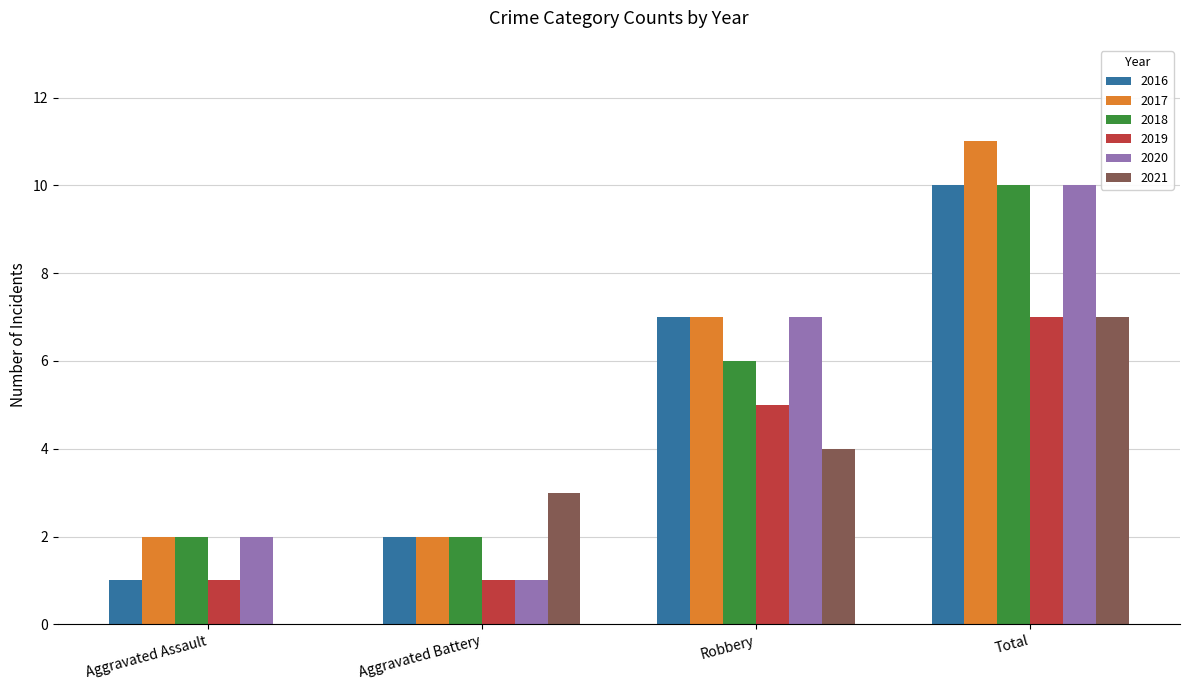

Is it true that 2021 equals 3 at Robbery?

False